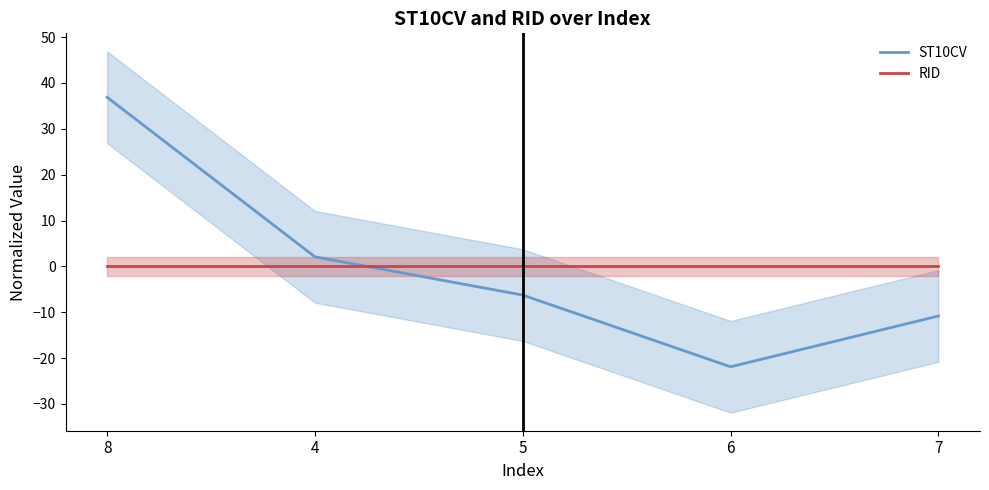

What is the minimum value shown in the chart?

-21.9